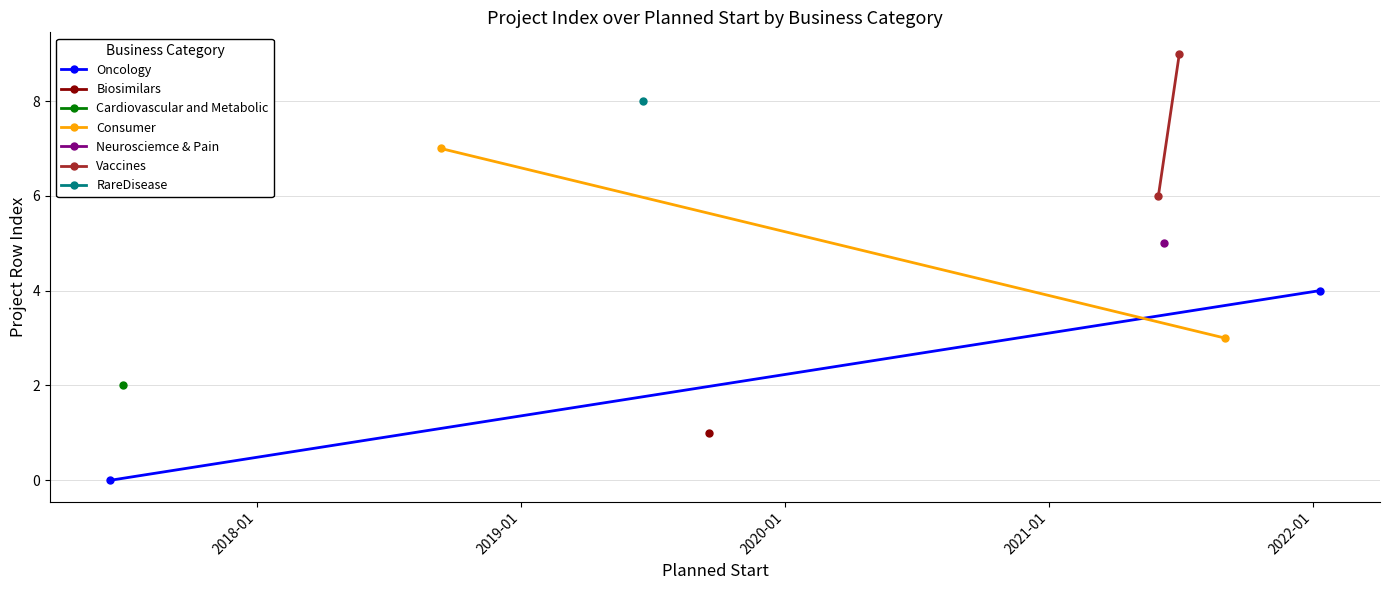

How many values in the Oncology series are below 4?

1